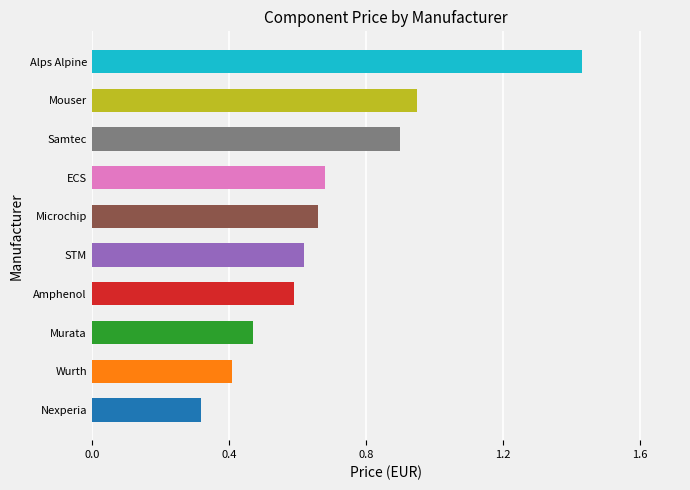

True or false: the data shows 0.4 at Samtec.

False